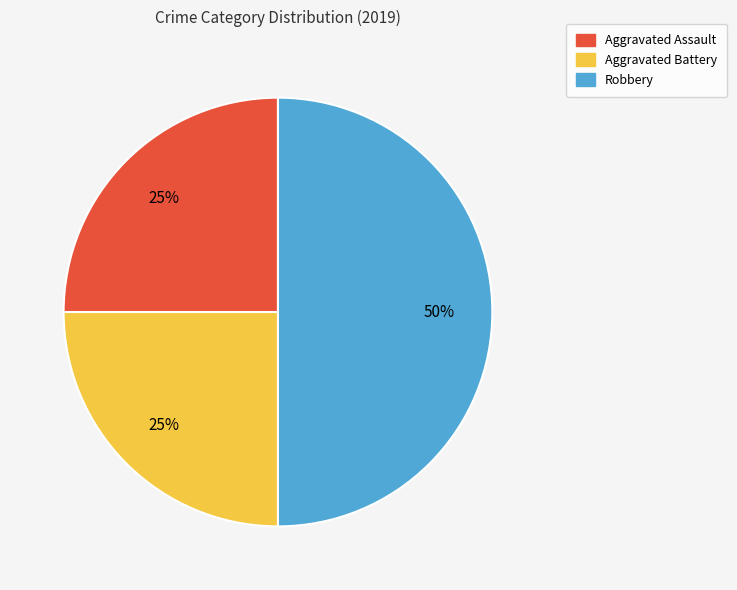

What percentage is the Aggravated Assault slice, to the nearest percent?

25%